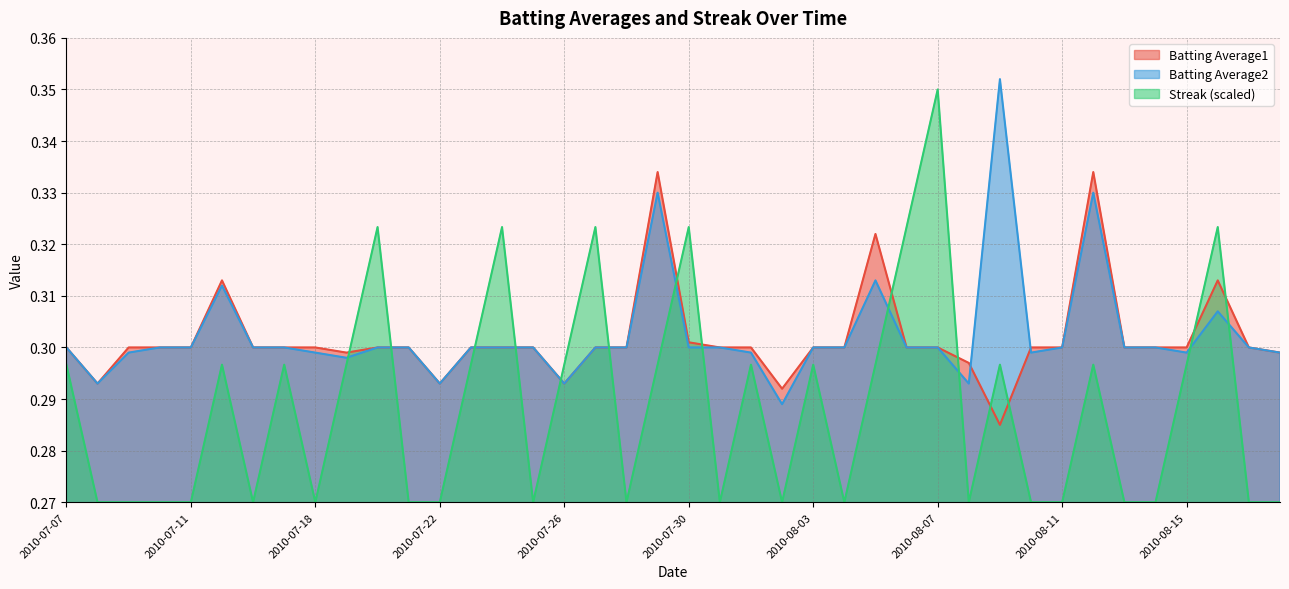

What is the approximate value of Streak at 2010-07-31?

0.3